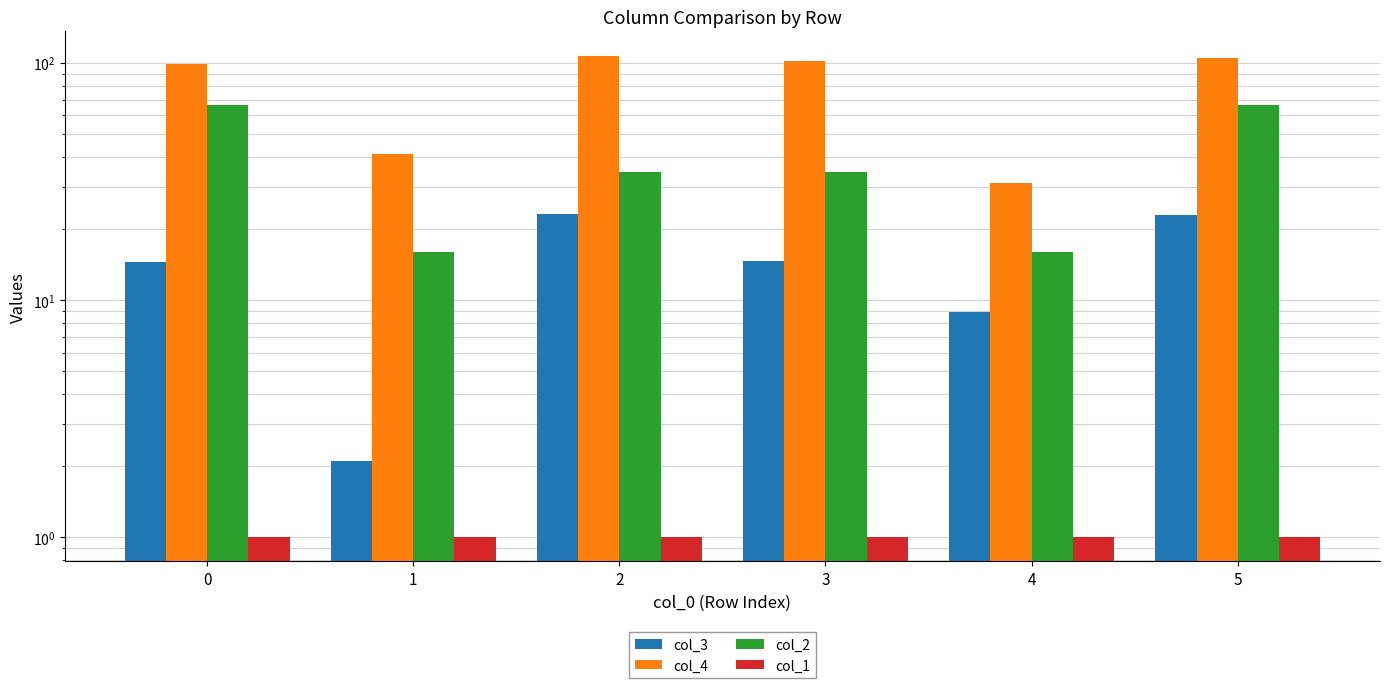

What is the value of the col_3 bar at the 3rd from the left?

23.1